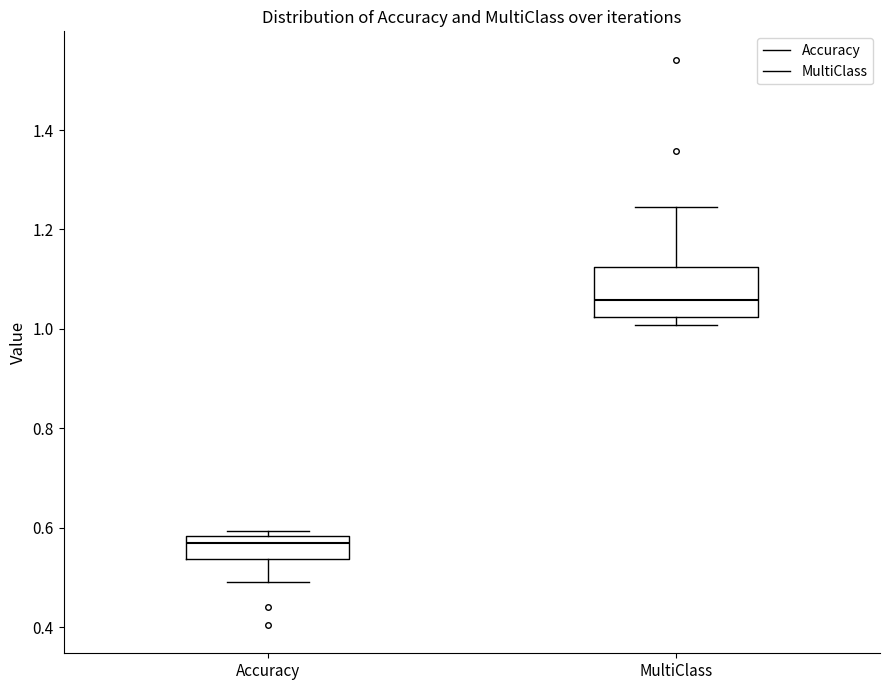

Where is the lower edge of the box for Accuracy on the y-axis? The values are not printed on the chart, so give them approximately, as read against the axis.

0.54